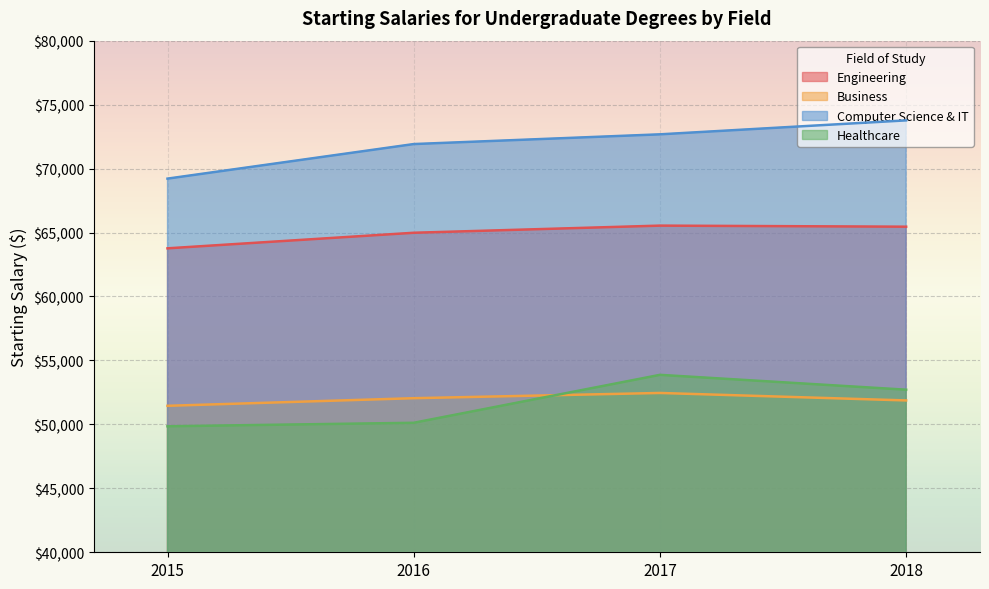

What is the difference between the maximum and second lowest values in the Computer Science & IT series?

1852